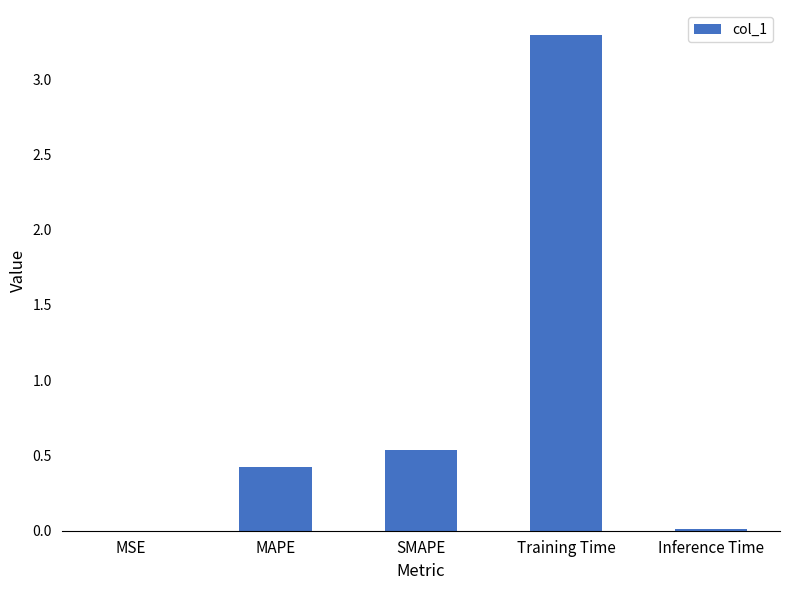

At which category does the chart reach its peak across all series?

Training Time